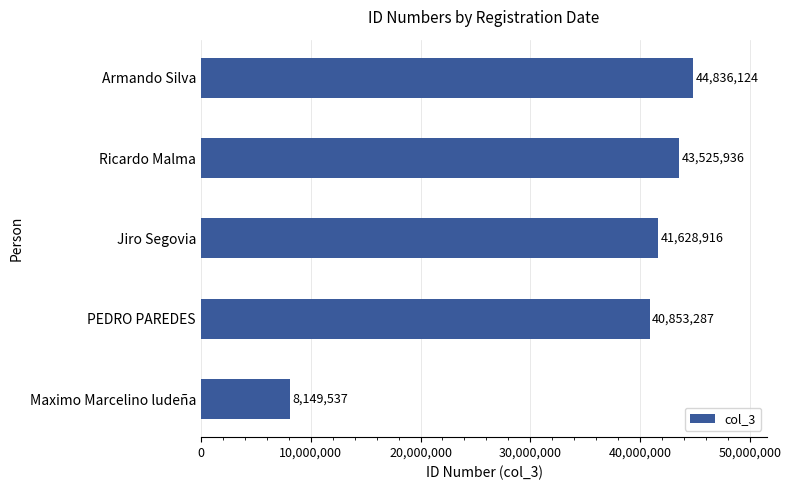

What is the approximate value at Jiro Segovia, to the nearest 100?

41628900